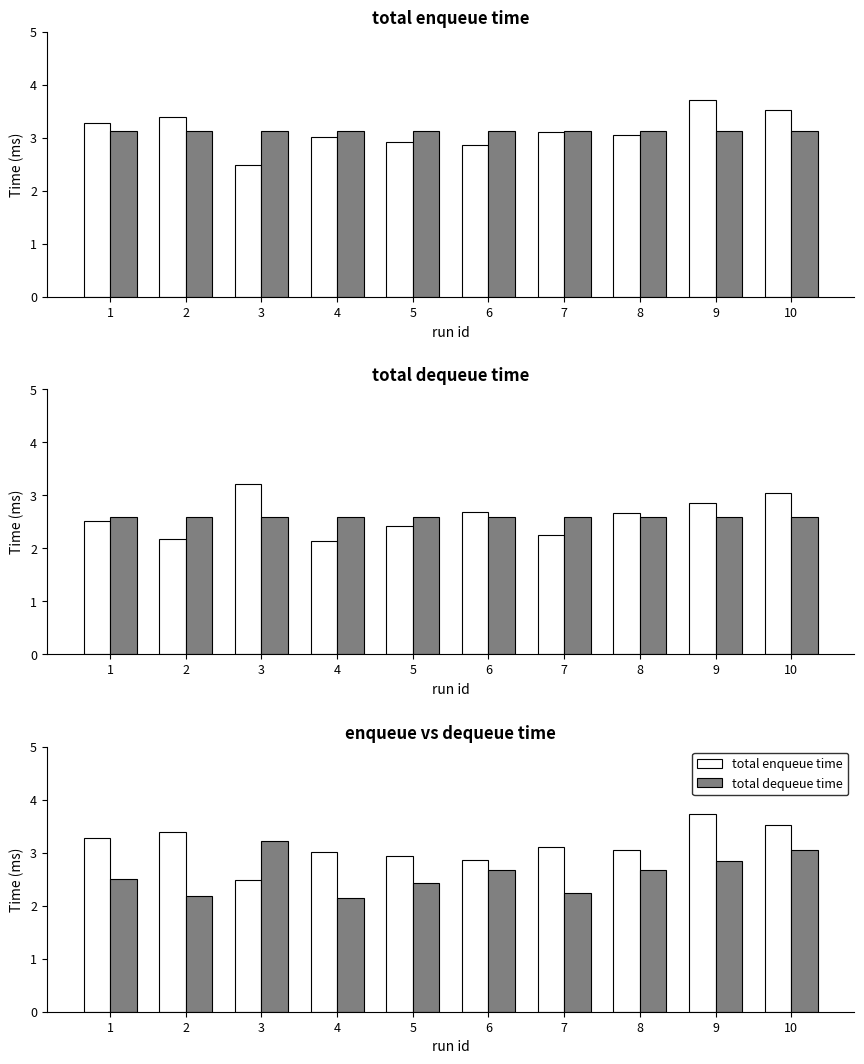

List the labels in order of total enqueue time value, largest first.

9, 10, 2, 1, 7, 8, 4, 5, 6, 3